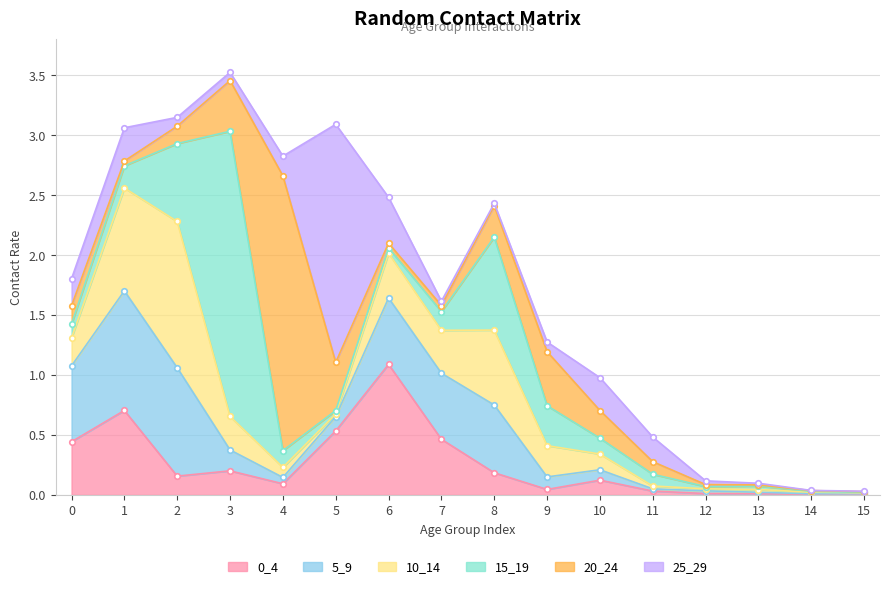

True or false: 25_29 has a value of 0.0 at 7.

True